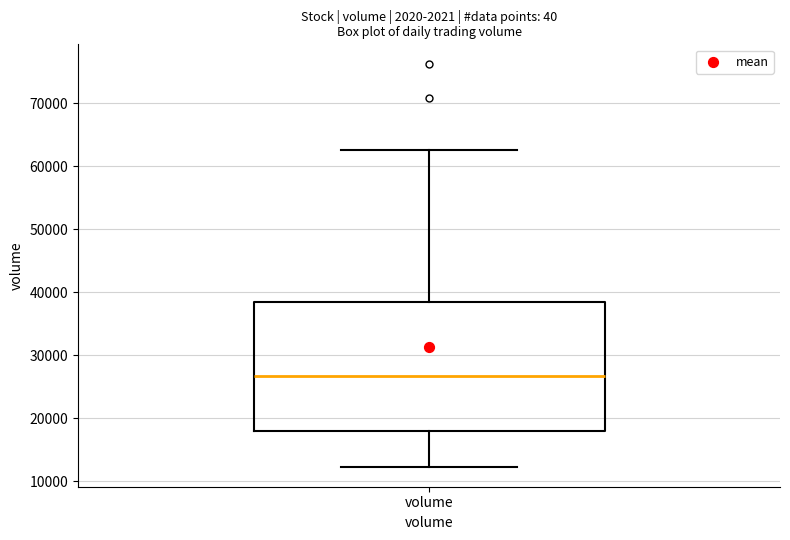

Where is the lower edge of the box for volume on the y-axis? The values are not printed on the chart, so give them approximately, as read against the axis.

18000